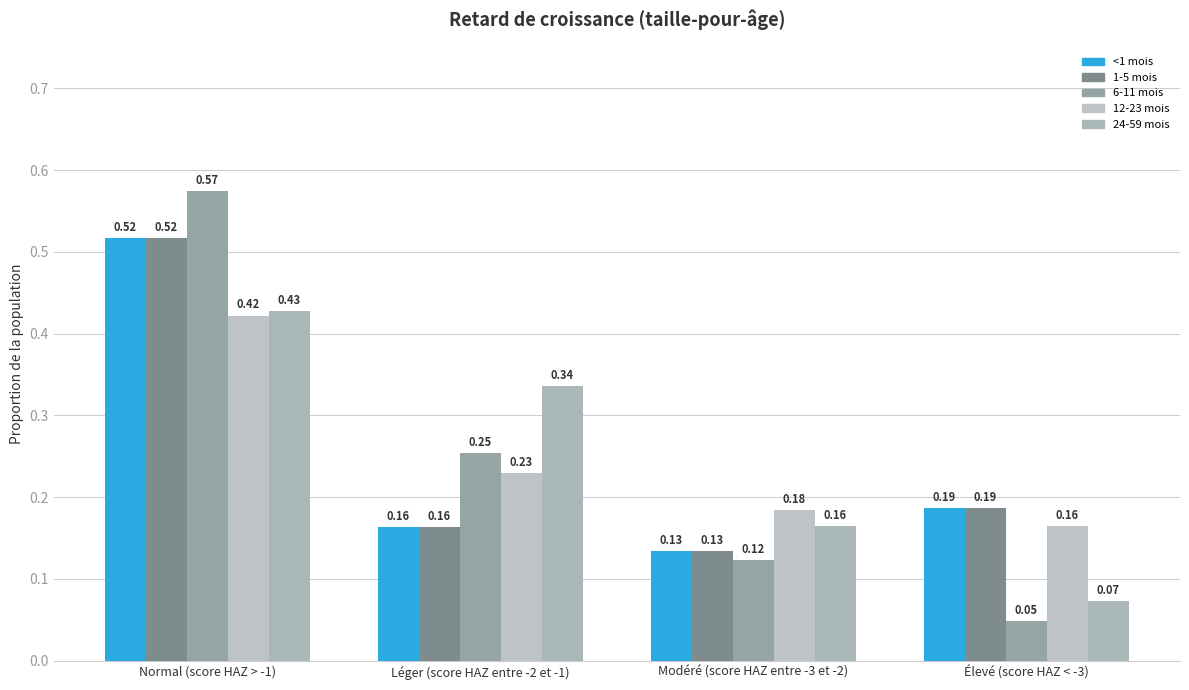

What is the highest value of the 1-5 mois series?

0.5